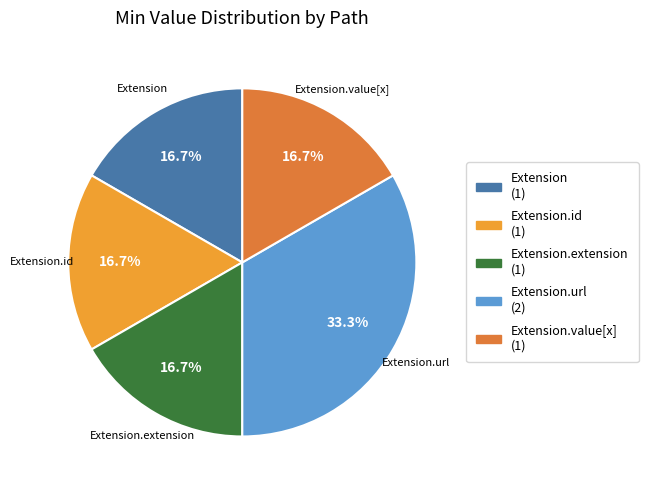

How many slices are in this pie chart?

5